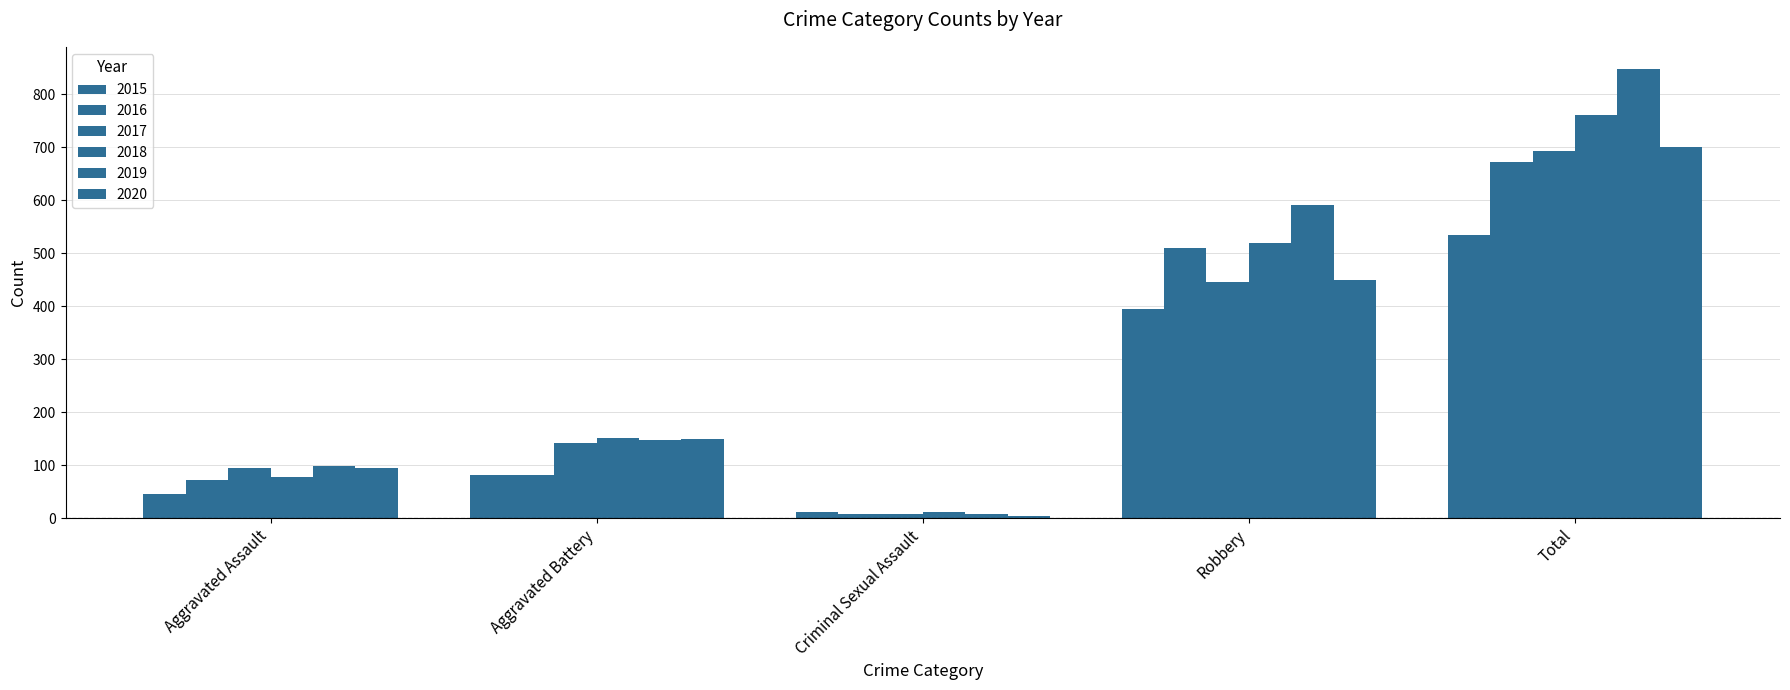

How many categories are shown in the chart?

5